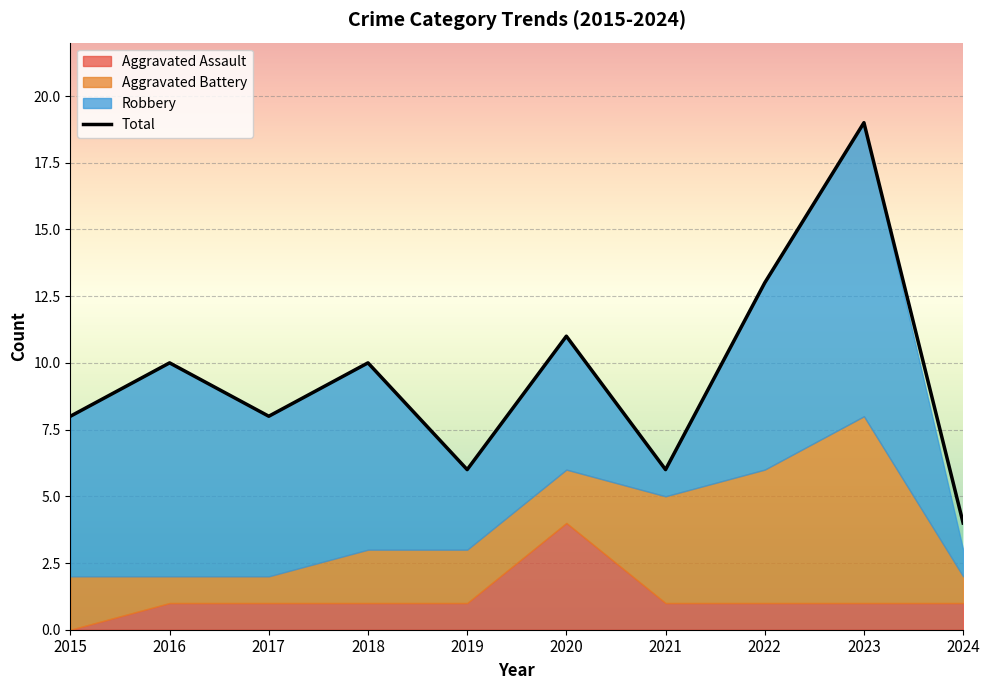

Does the chart display data point markers on the line(s)?

No